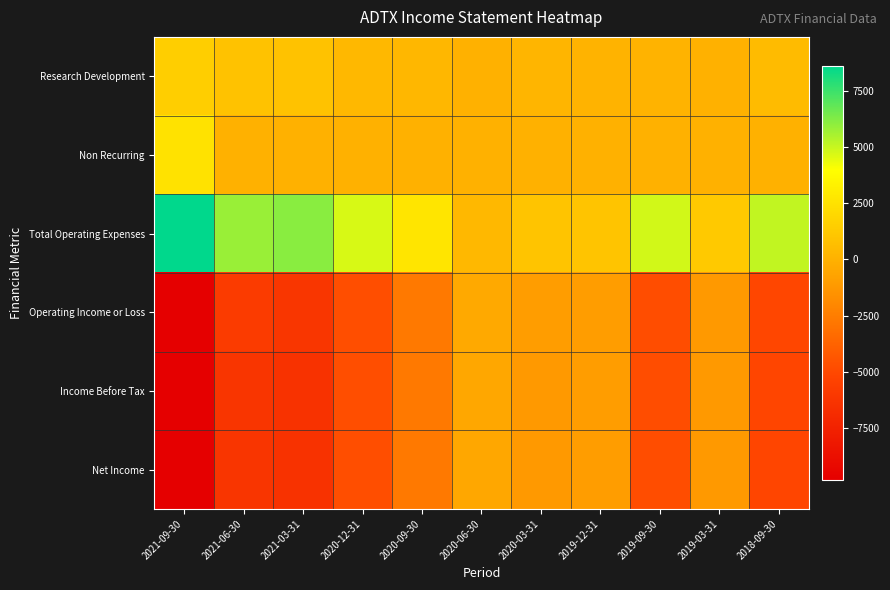

Reading left to right, transcribe all the data shown in this chart.

Research Development: 2021-09-30=1500	2021-06-30=900	2021-03-31=900	2020-12-31=400	2020-09-30=300	2020-06-30=0	2020-03-31=200	2019-12-31=100	2019-09-30=100	2019-03-31=0	2018-09-30=500
Non Recurring: 2021-09-30=2500	2021-06-30=0	2021-03-31=0	2020-12-31=0	2020-09-30=0	2020-06-30=0	2020-03-31=0	2019-12-31=0	2019-09-30=0	2019-03-31=0	2018-09-30=0
Total Operating Expenses: 2021-09-30=8600	2021-06-30=5800	2021-03-31=6100	2020-12-31=4700	2020-09-30=2700	2020-06-30=400	2020-03-31=1000	2019-12-31=1000	2019-09-30=4800	2019-03-31=1200	2018-09-30=5100
Operating Income or Loss: 2021-09-30=-9800	2021-06-30=-5800	2021-03-31=-6100	2020-12-31=-4700	2020-09-30=-2700	2020-06-30=-400	2020-03-31=-1000	2019-12-31=-1000	2019-09-30=-4800	2019-03-31=-1200	2018-09-30=-5100
Income Before Tax: 2021-09-30=-9800	2021-06-30=-6200	2021-03-31=-6400	2020-12-31=-4700	2020-09-30=-2700	2020-06-30=-500	2020-03-31=-1200	2019-12-31=-1000	2019-09-30=-4800	2019-03-31=-1200	2018-09-30=-5200
Net Income: 2021-09-30=-9800	2021-06-30=-6200	2021-03-31=-6400	2020-12-31=-4700	2020-09-30=-2700	2020-06-30=-500	2020-03-31=-1200	2019-12-31=-1000	2019-09-30=-4800	2019-03-31=-1200	2018-09-30=-5200